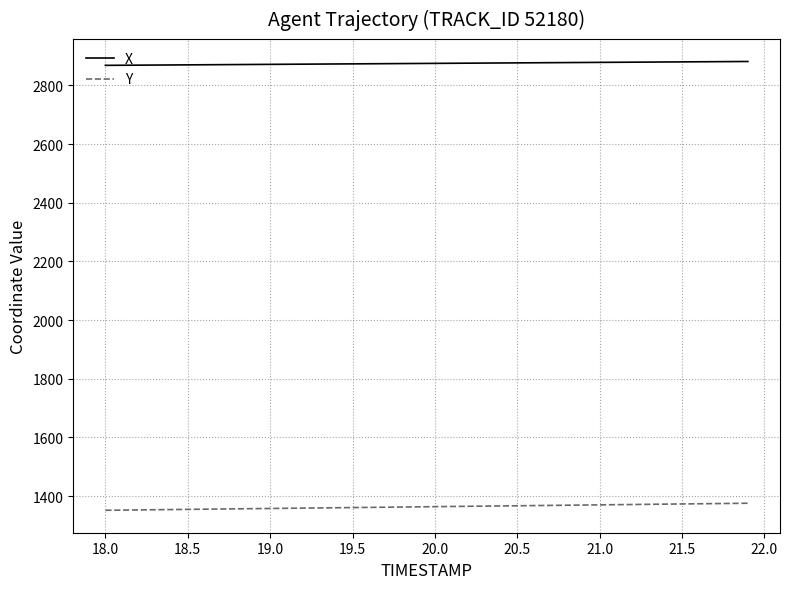

What is the maximum value for X?

2881.6